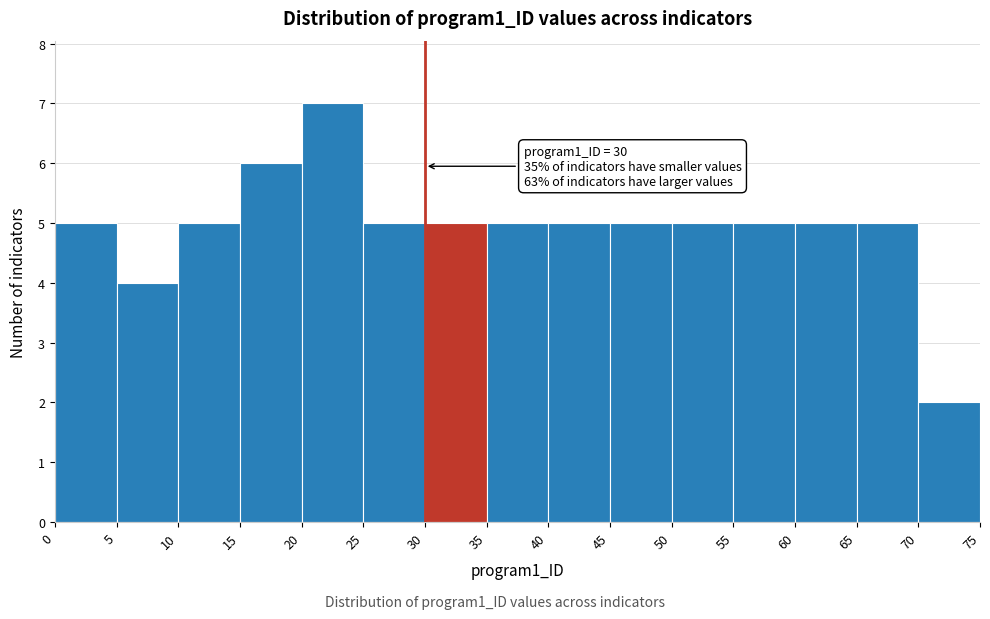

Over which range of the x-axis is the bar tallest?

20 to 25